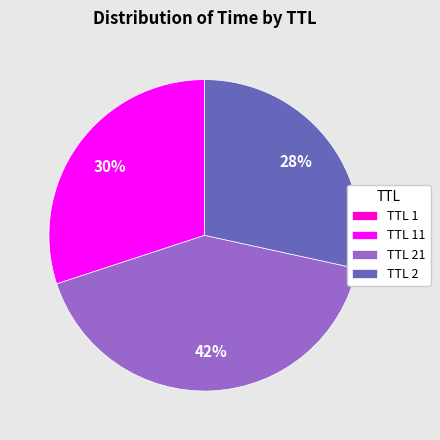

Does any single category account for the majority?

No